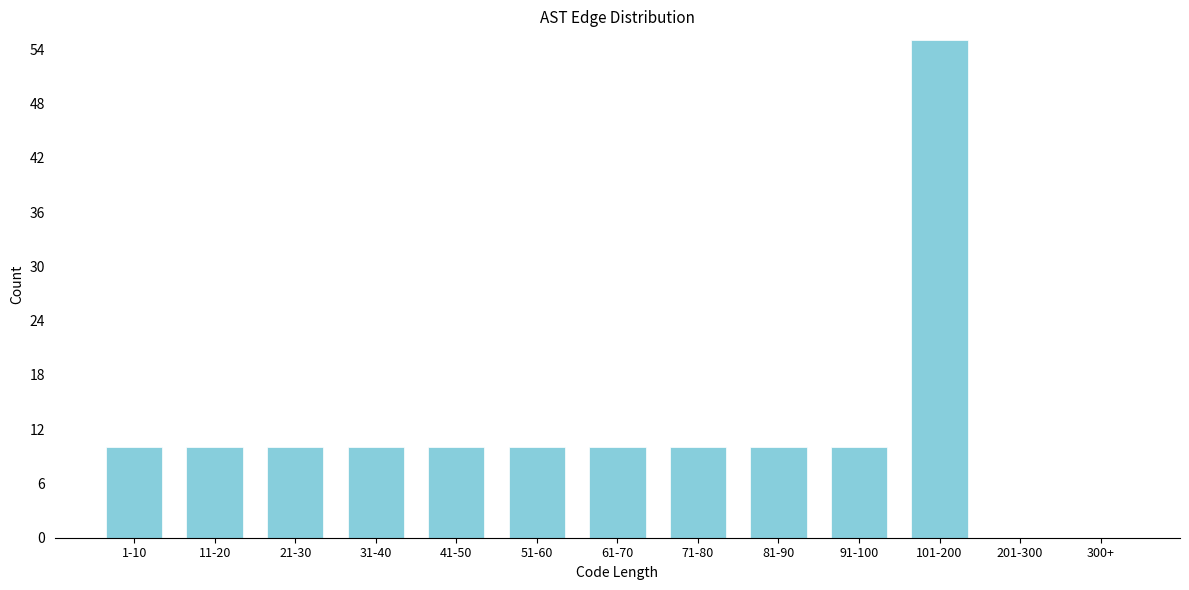

Reading left to right, list all the values displayed in this chart.

1-10=10	11-20=10	21-30=10	31-40=10	41-50=10	51-60=10	61-70=10	71-80=10	81-90=10	91-100=10	101-200=55	201-300=0	300+=0